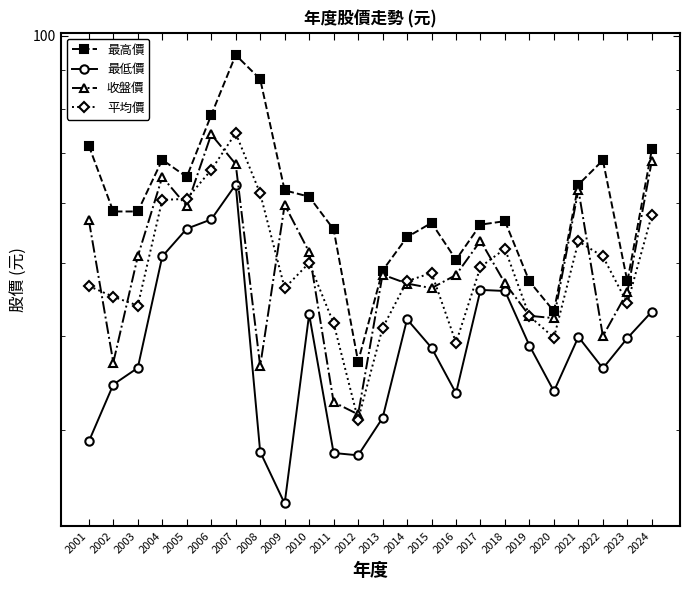

At which label does 收盤價 first exceed 48?

2001